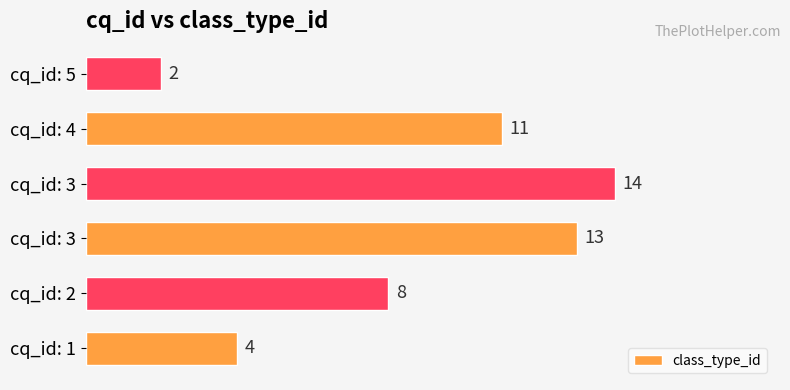

How many bars are there in total?

6